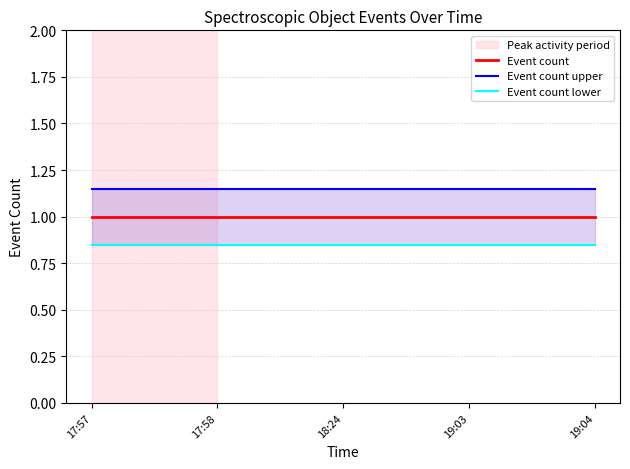

What position from the left is 18:24?

3